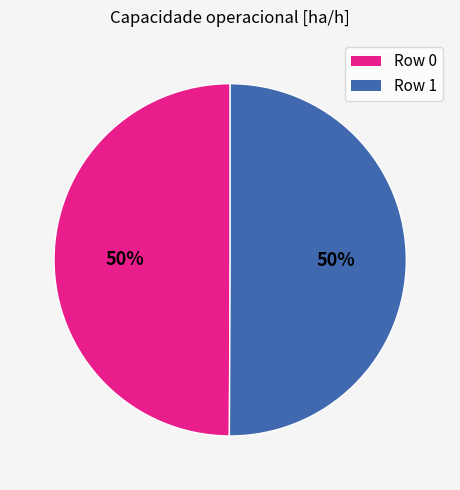

To the nearest percent, what is the average slice percentage?

50%